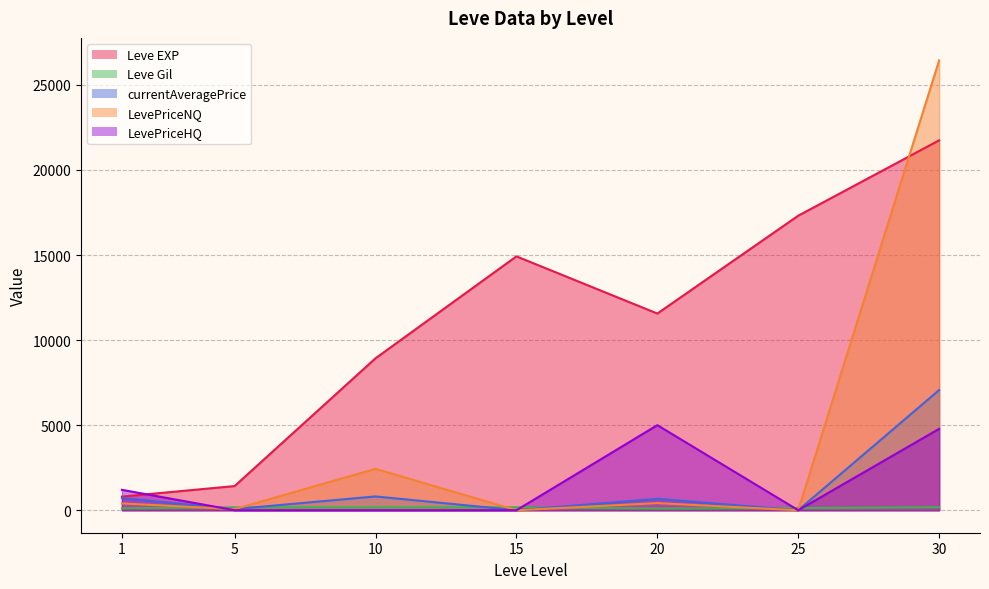

Between 1 and 20, which series saw the biggest shift?

Leve EXP